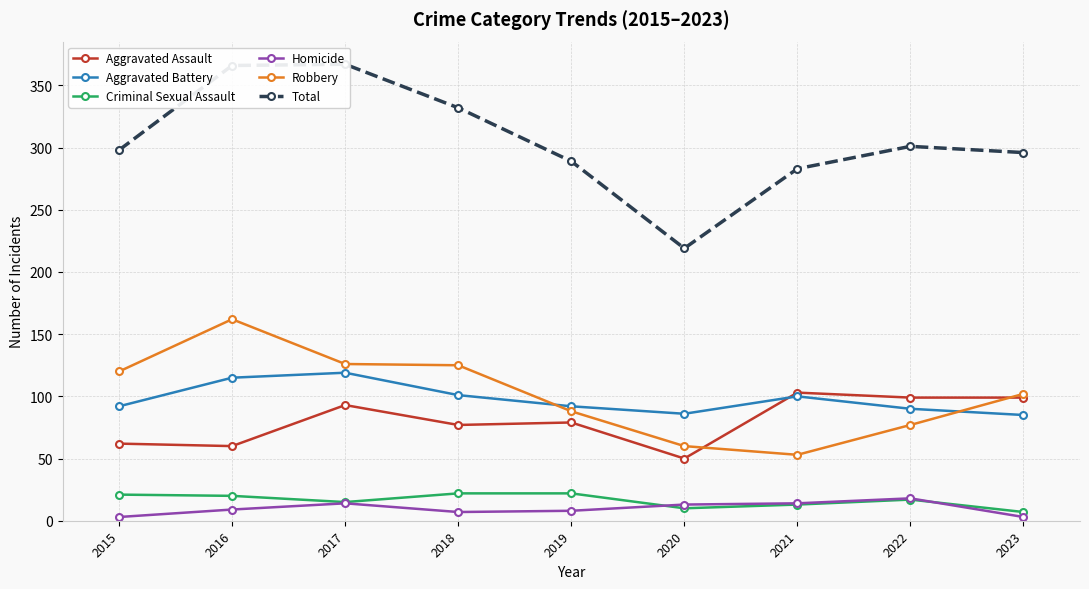

What is the difference between the maximum and second lowest values in the Criminal Sexual Assault series?

12